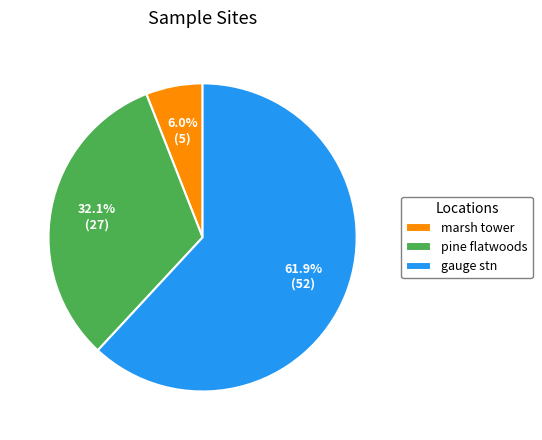

Count the number of slices in the pie.

3